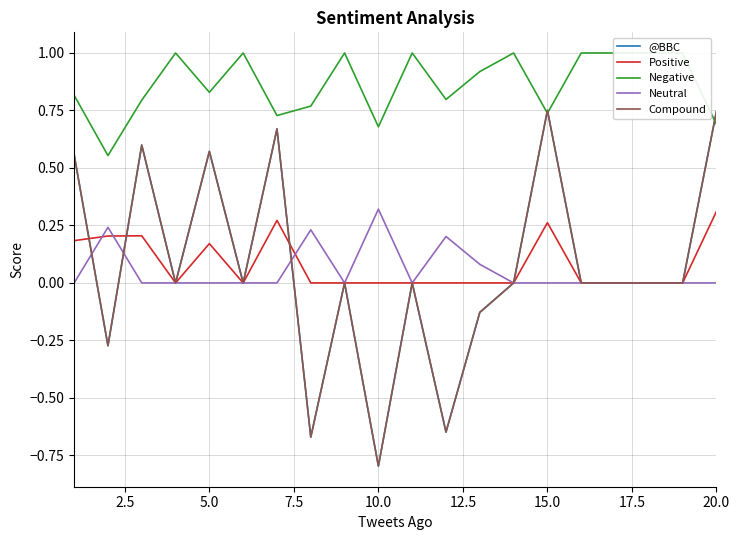

Rank the series at 7.5 from highest to lowest value.

Negative, @BBC, Positive, Neutral, Compound